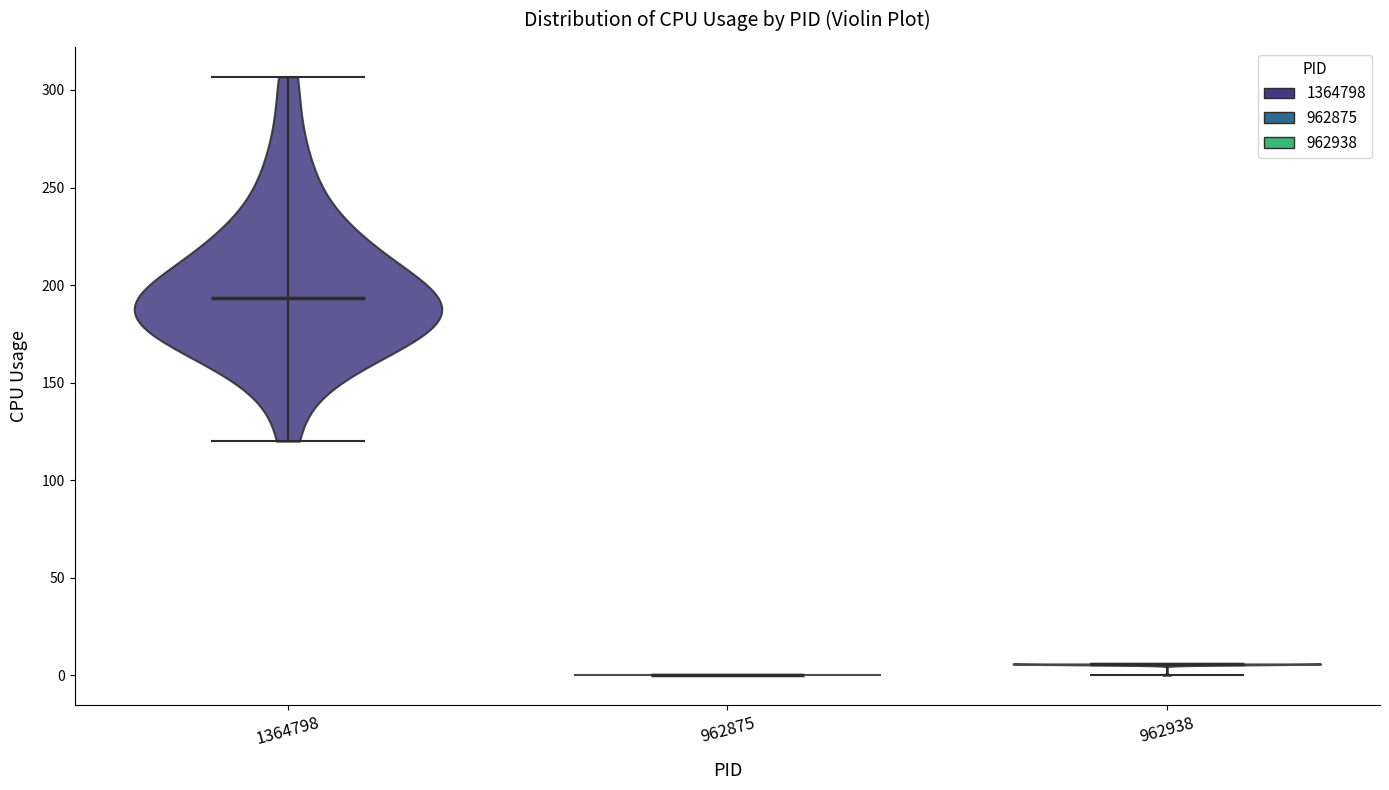

Reading left to right, read every violin against the y-axis: where its median line is, and the lowest and highest points it reaches. The values are not printed on the chart, so give them approximately, as read against the axis.

1364798: median line 195, lowest point 120, highest point 305
962875: median line 0, lowest point 0, highest point 0
962938: median line 5, lowest point 0, highest point 5